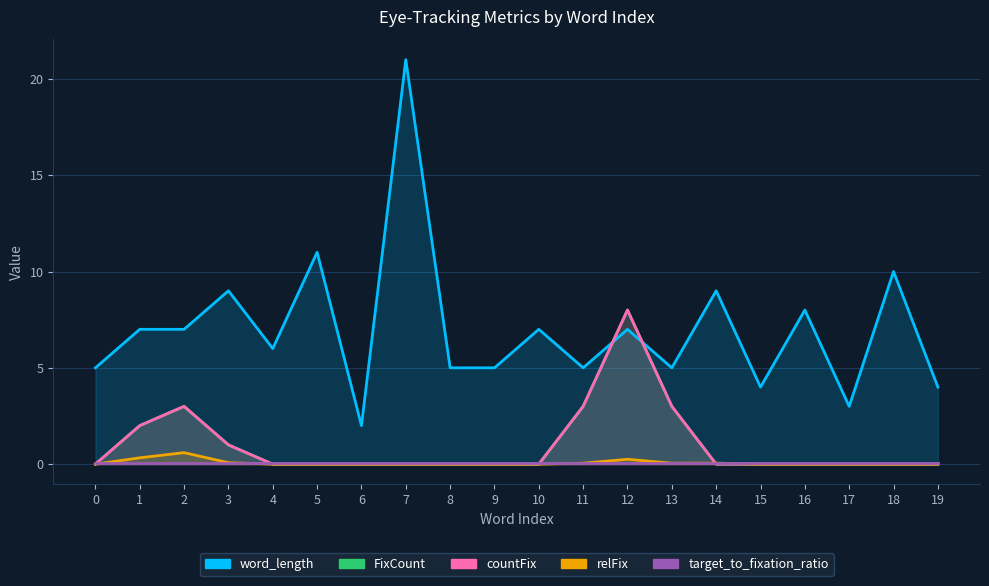

How many lines are shown in the chart?

4